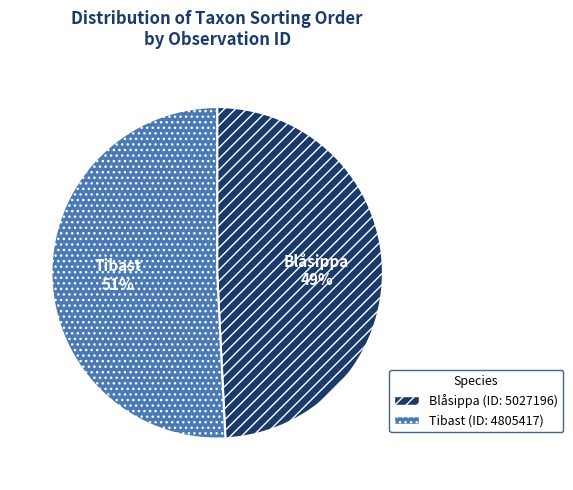

Do Blåsippa (ID: 5027196) and Tibast (ID: 4805417) together represent more than half of the pie?

Yes